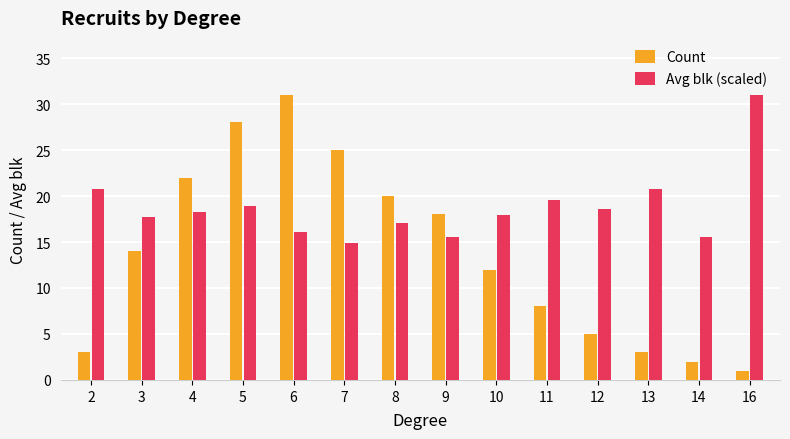

What is the value of the Avg blk (scaled) bar at the 13th from the left?

15.5